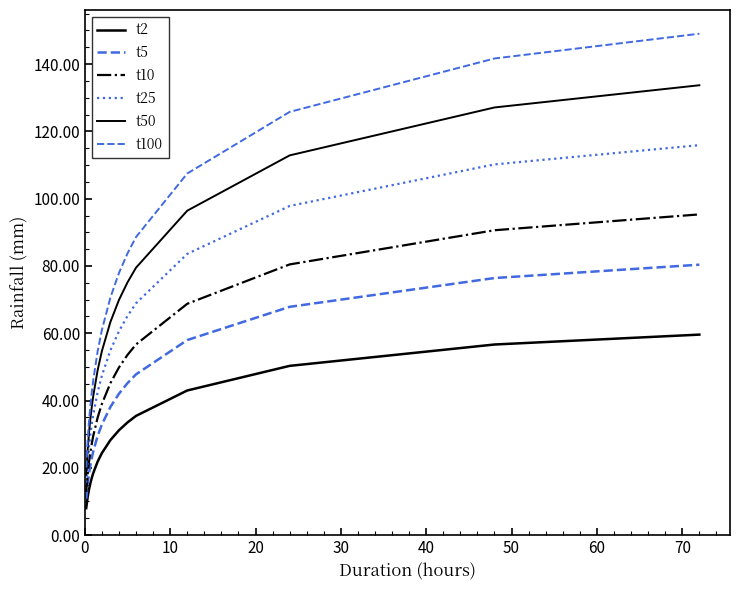

True or false: t5 and t100 intersect in this chart.

False